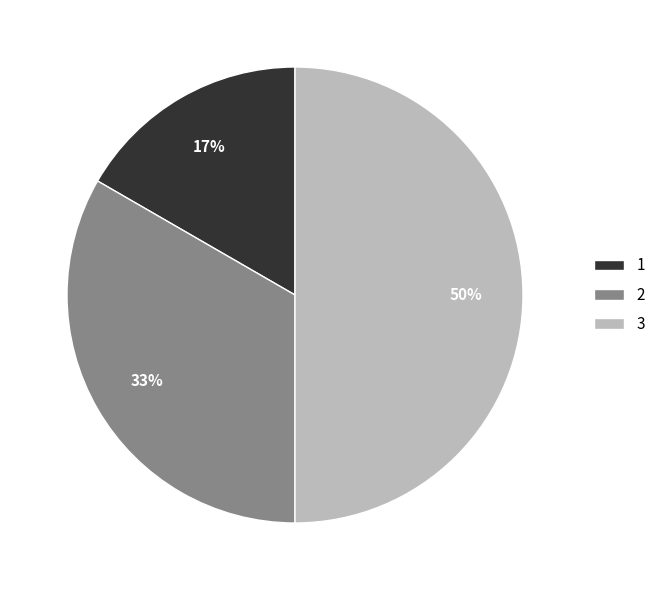

Combined, do 3 and 1 account for over 50%?

Yes